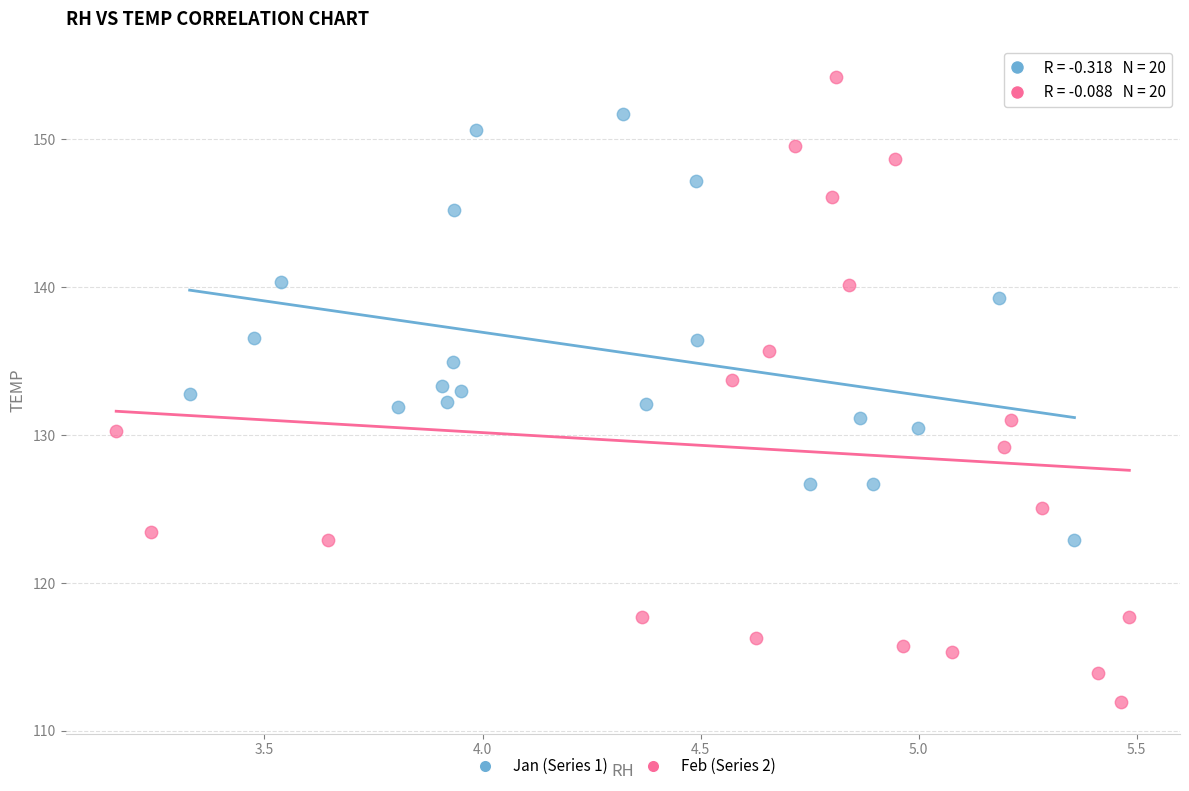

Which series has the widest spread of Y values?

Feb (Series 2)